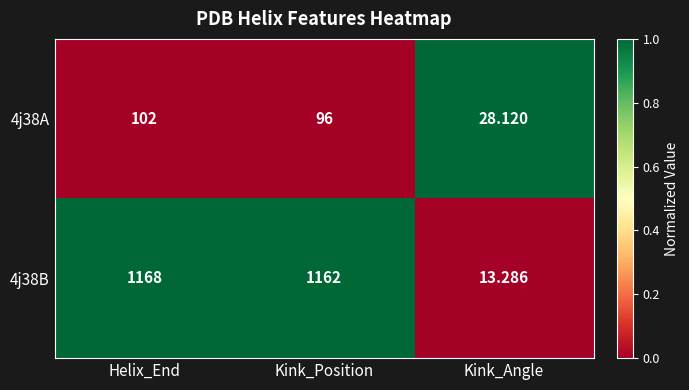

Which series has the largest range (max minus min)?

4j38B